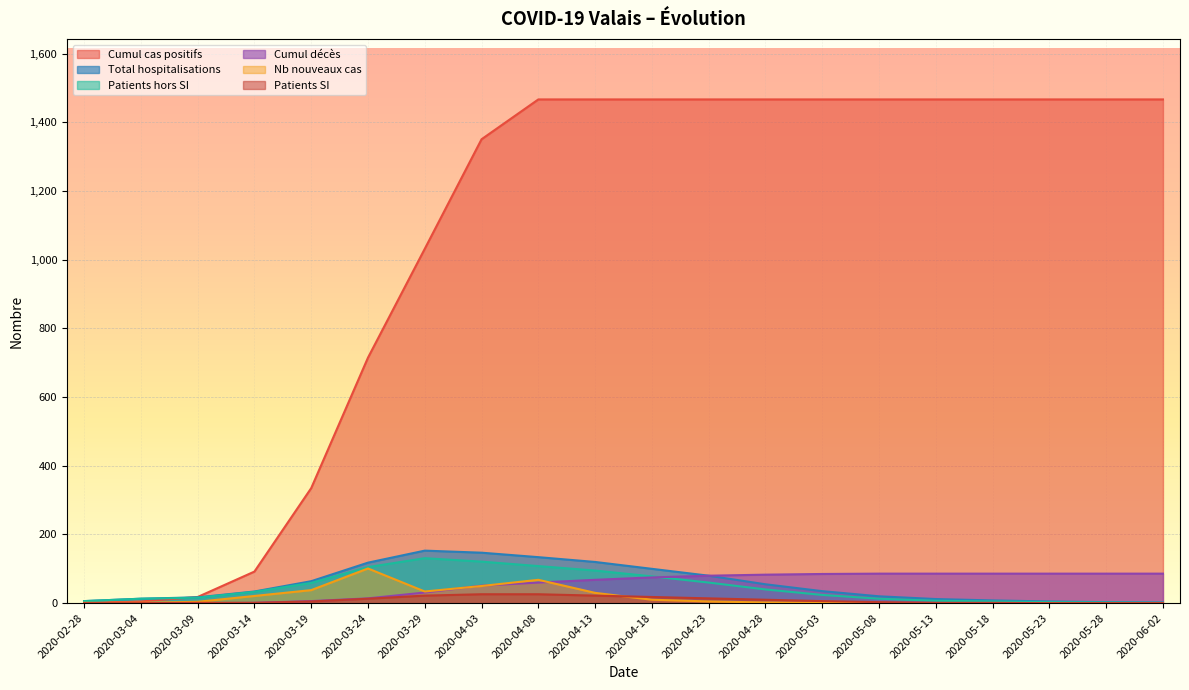

True or false: Patients SI has a value of 7 at 2020-04-23.

False